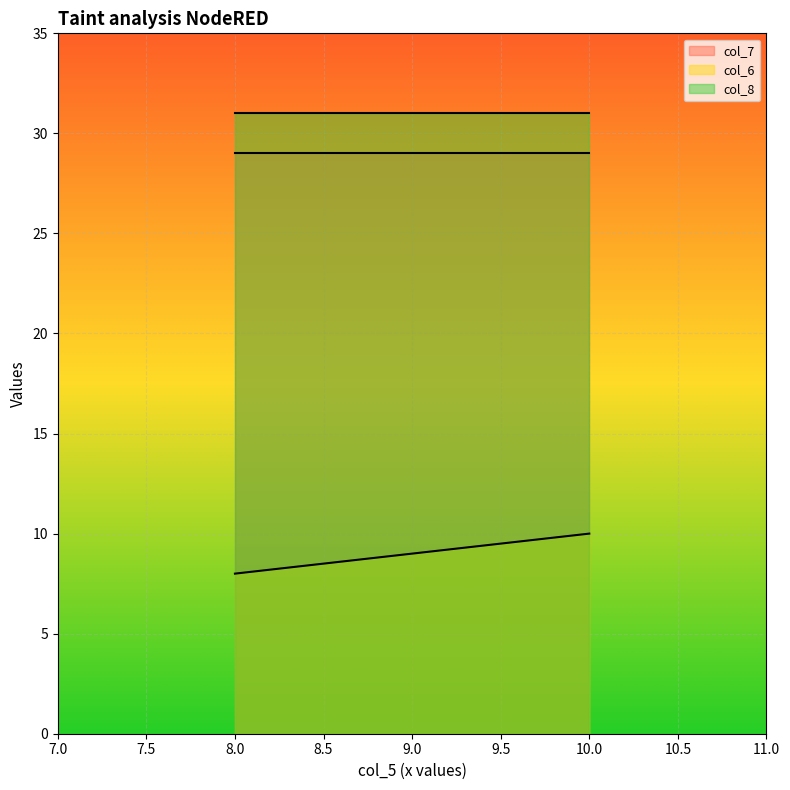

What is the difference between the highest and lowest values at 10?

21